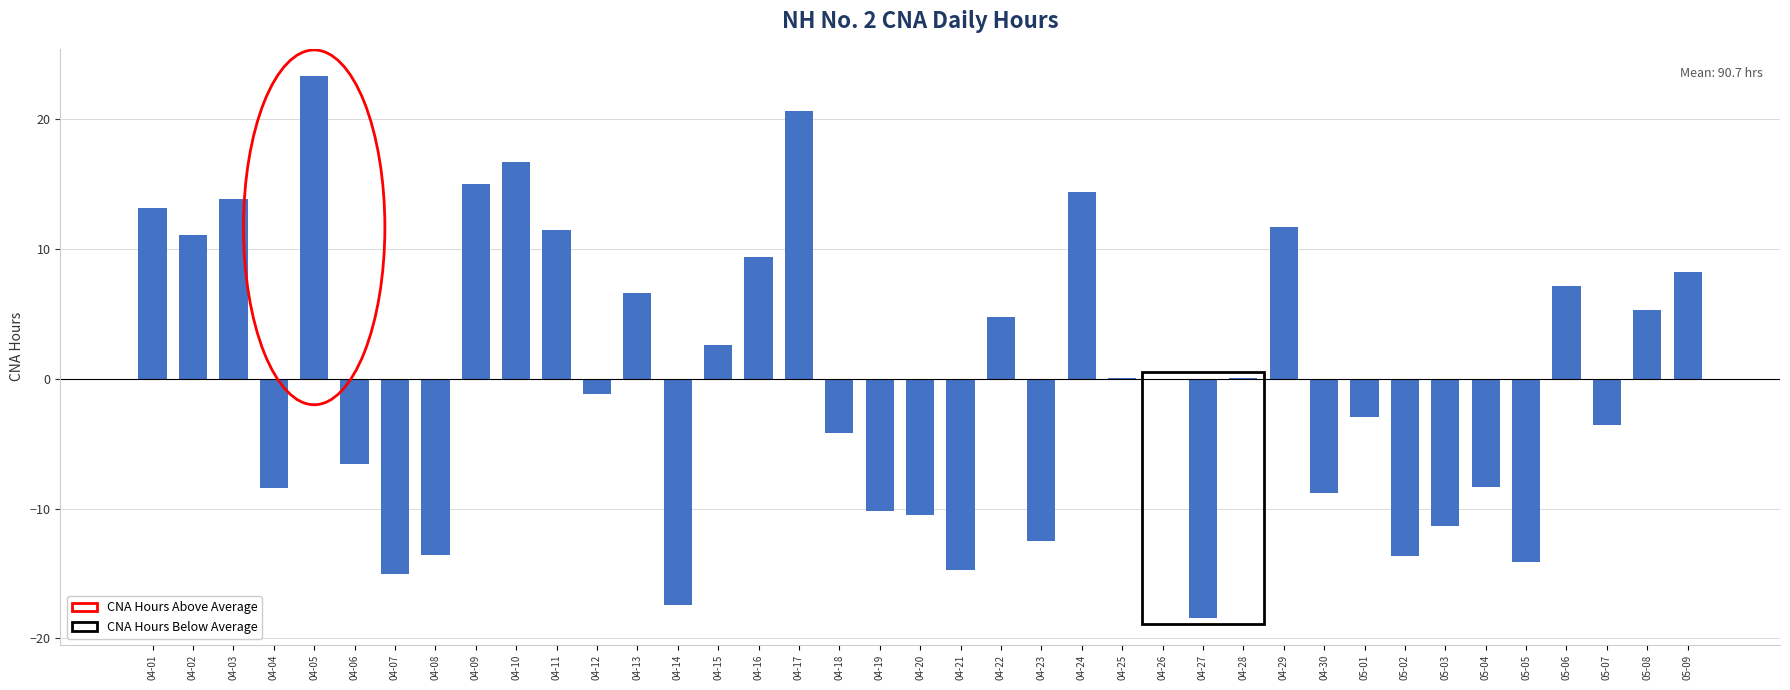

What is the greatest value displayed?

23.3